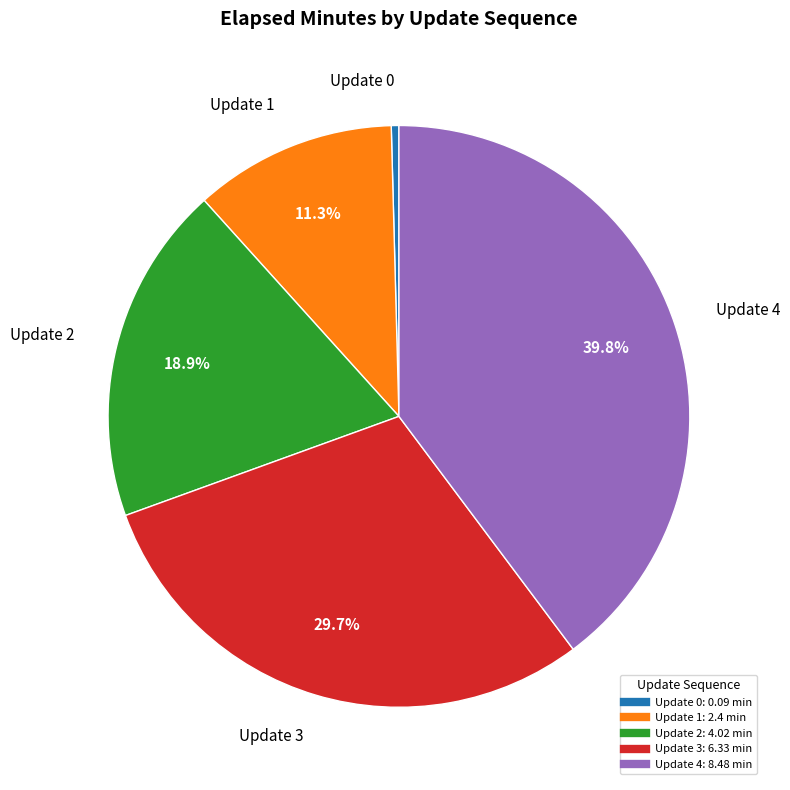

Does any single category account for the majority?

No